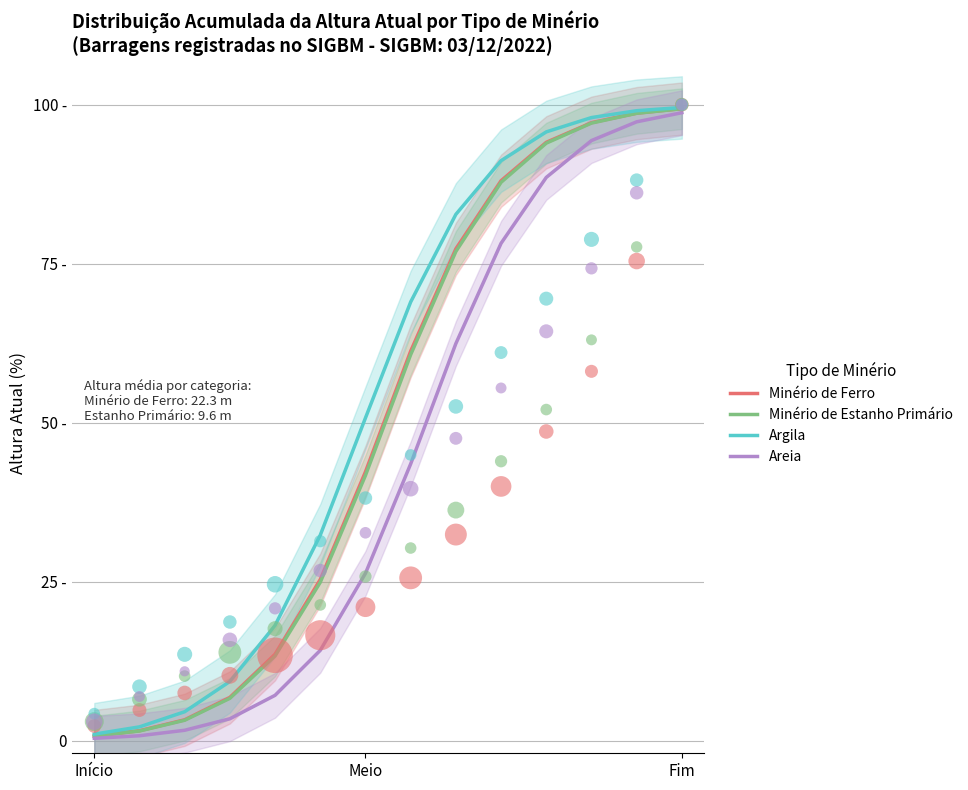

What are all the series names shown in the legend?

Minério de Ferro, Minério de Estanho Primário, Argila, Areia